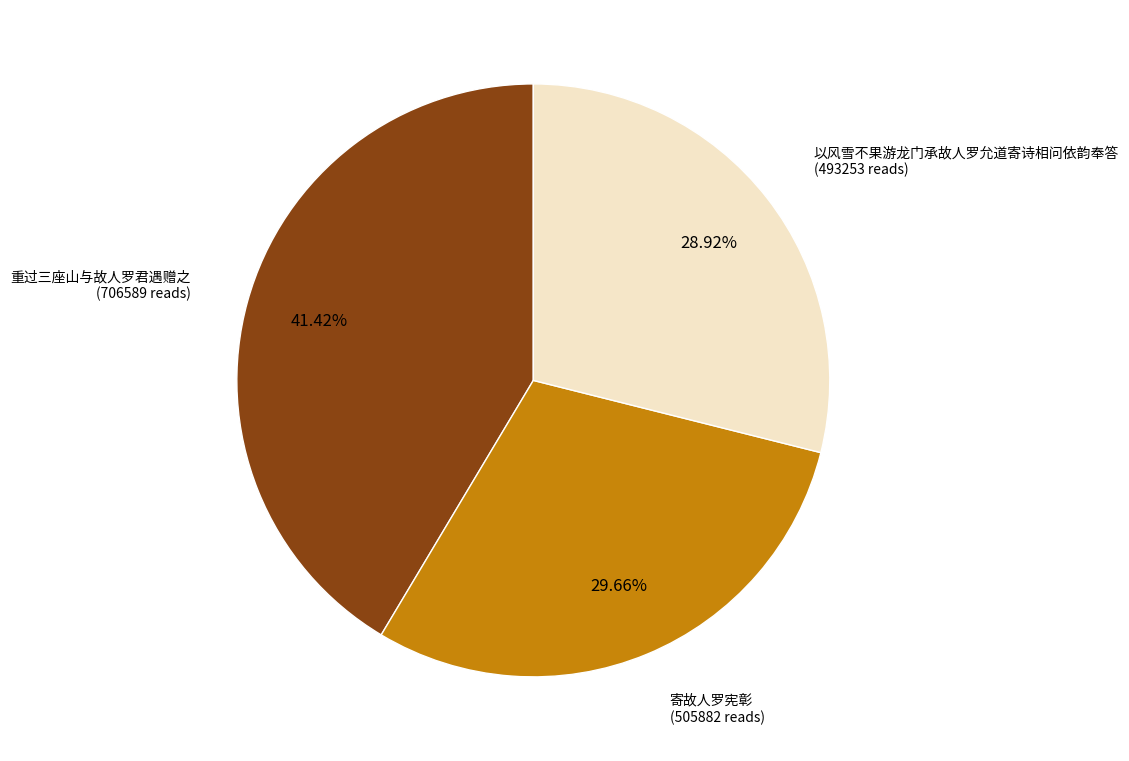

Does any single category account for the majority?

No